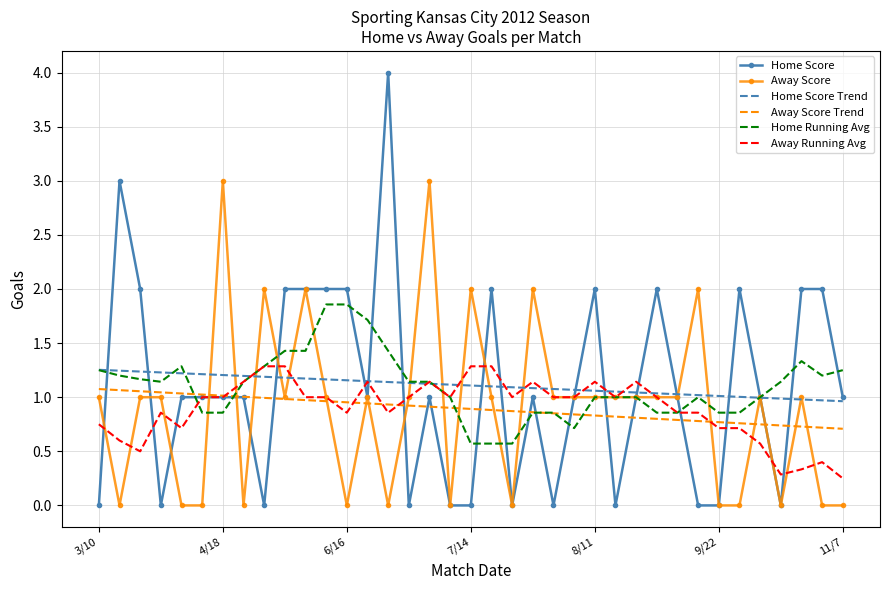

What is the maximum value shown in the chart?

4.0